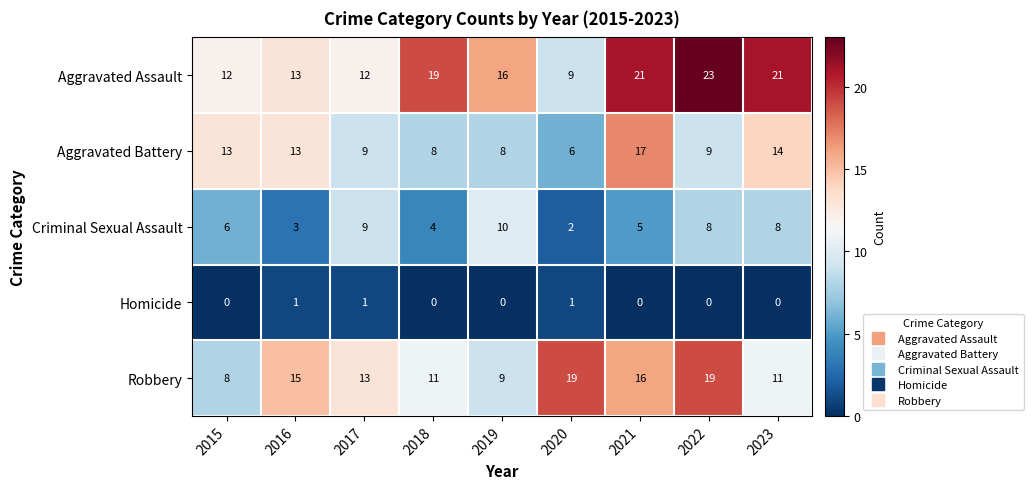

What is the difference between the highest and lowest values at 2017?

12